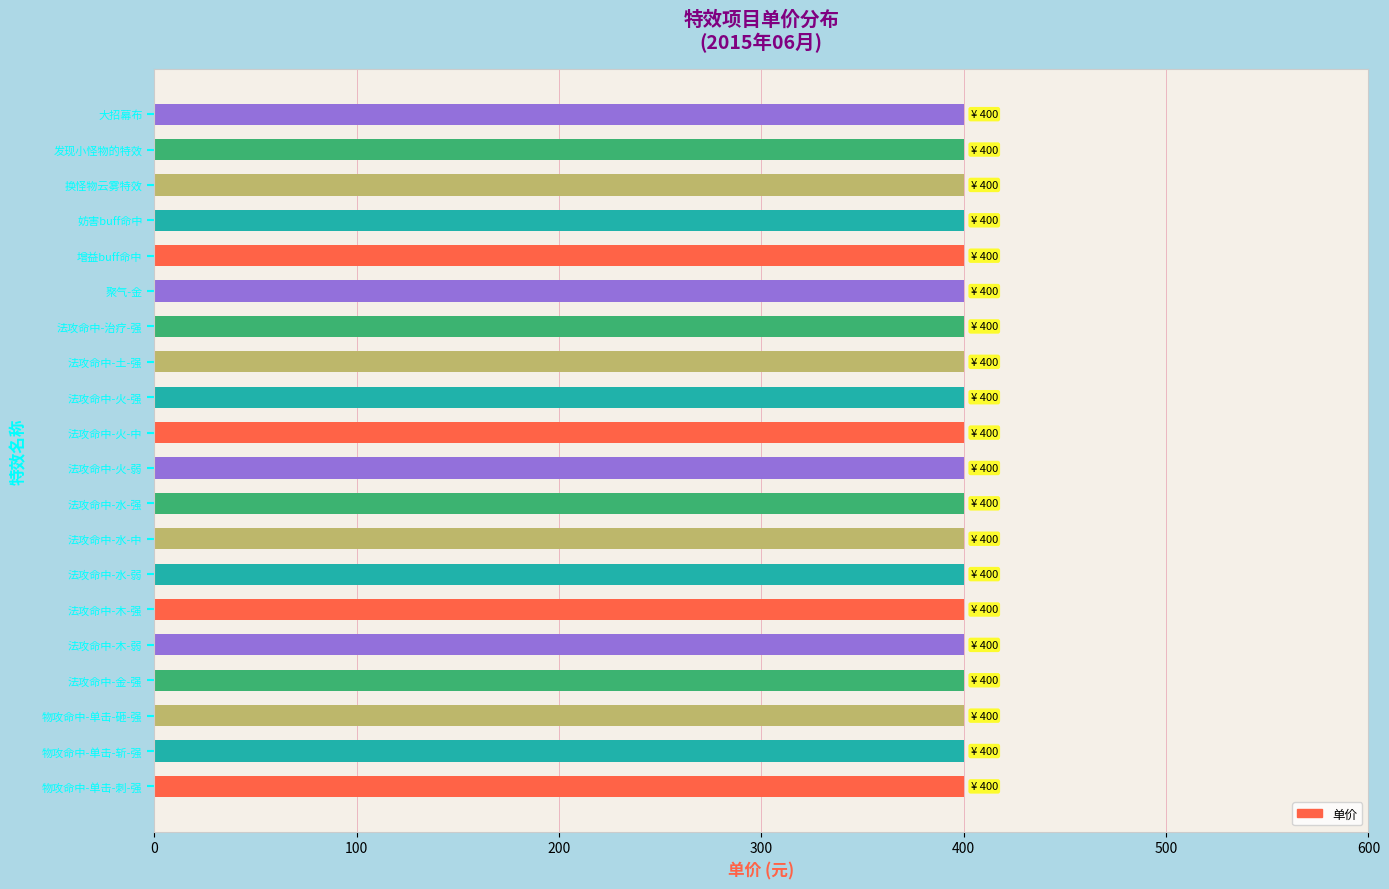

Does the chart contain stacked bars?

No